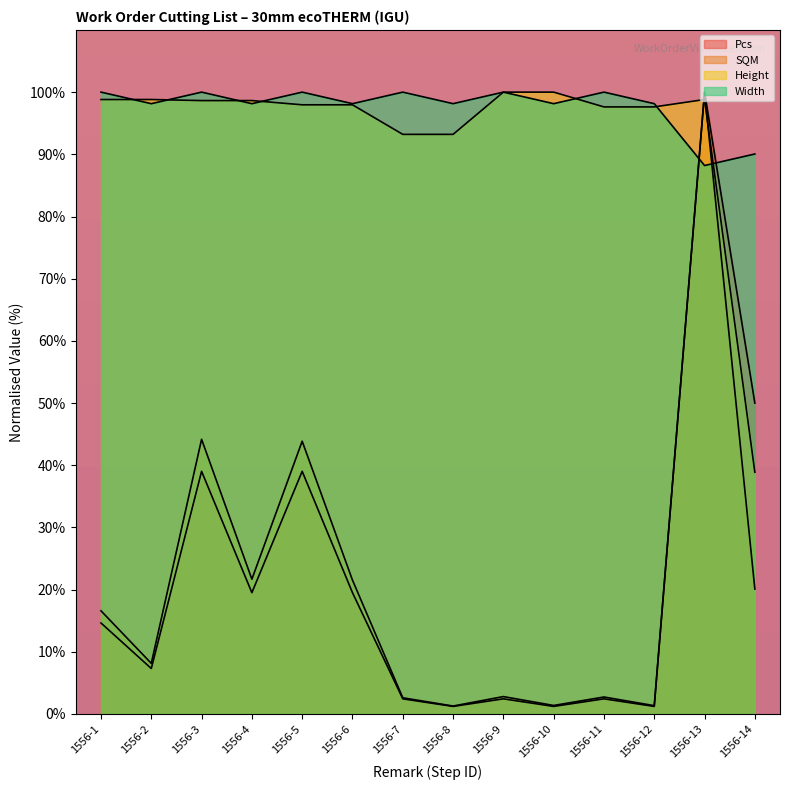

Reading right to left, list all the values displayed in this chart.

Pcs: 1556-14=50.0	1556-13=100.0	1556-12=1.2	1556-11=2.4	1556-10=1.2	1556-9=2.4	1556-8=1.2	1556-7=2.4	1556-6=19.5	1556-5=39.0	1556-4=19.5	1556-3=39.0	1556-2=7.3	1556-1=14.6
SQM: 1556-14=20.1	1556-13=100.0	1556-12=1.3	1556-11=2.7	1556-10=1.4	1556-9=2.8	1556-8=1.3	1556-7=2.6	1556-6=21.5	1556-5=43.9	1556-4=21.7	1556-3=44.2	1556-2=8.1	1556-1=16.6
Height: 1556-14=38.9	1556-13=98.8	1556-12=97.6	1556-11=97.6	1556-10=100.0	1556-9=100.0	1556-8=93.2	1556-7=93.2	1556-6=98.0	1556-5=98.0	1556-4=98.6	1556-3=98.6	1556-2=98.8	1556-1=98.8
Width: 1556-14=90.1	1556-13=88.2	1556-12=98.1	1556-11=100.0	1556-10=98.1	1556-9=100.0	1556-8=98.1	1556-7=100.0	1556-6=98.1	1556-5=100.0	1556-4=98.1	1556-3=100.0	1556-2=98.1	1556-1=100.0